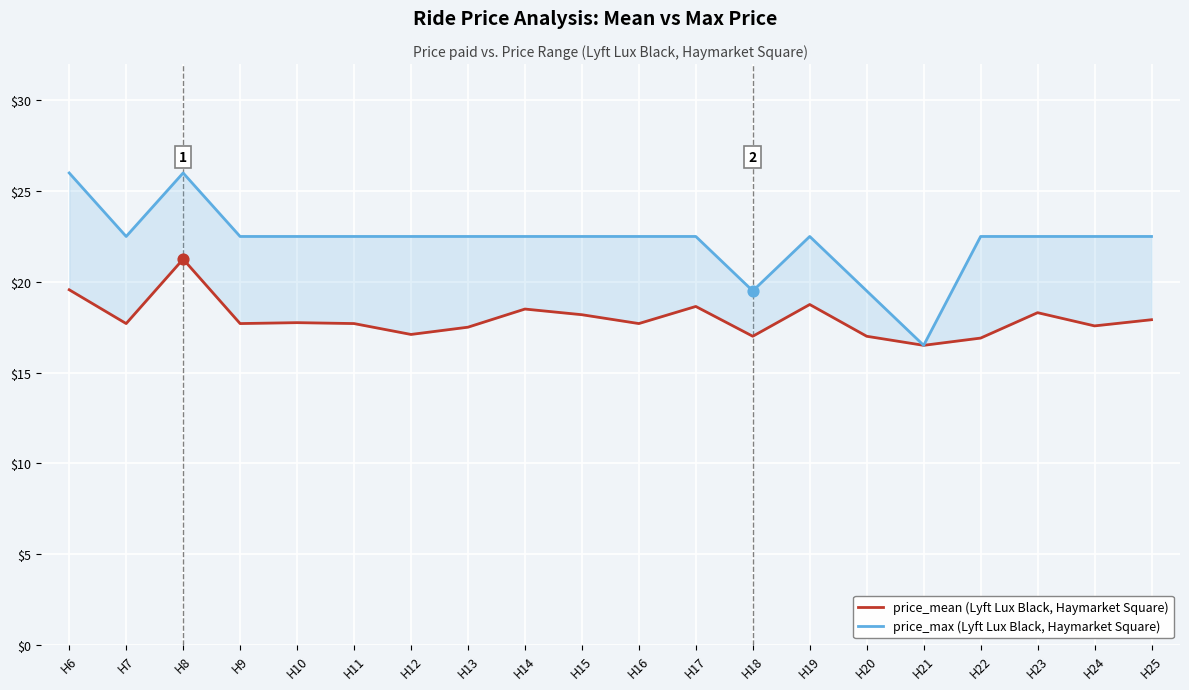

Which series has the widest spread of Y values?

price_max (Lyft Lux Black, Haymarket Square)